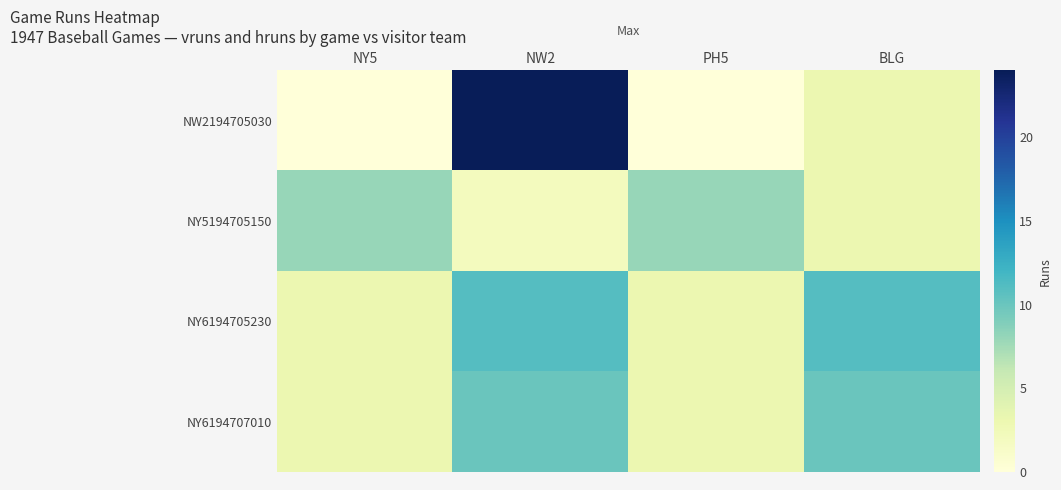

Which series has the largest range (max minus min)?

NW2194705030